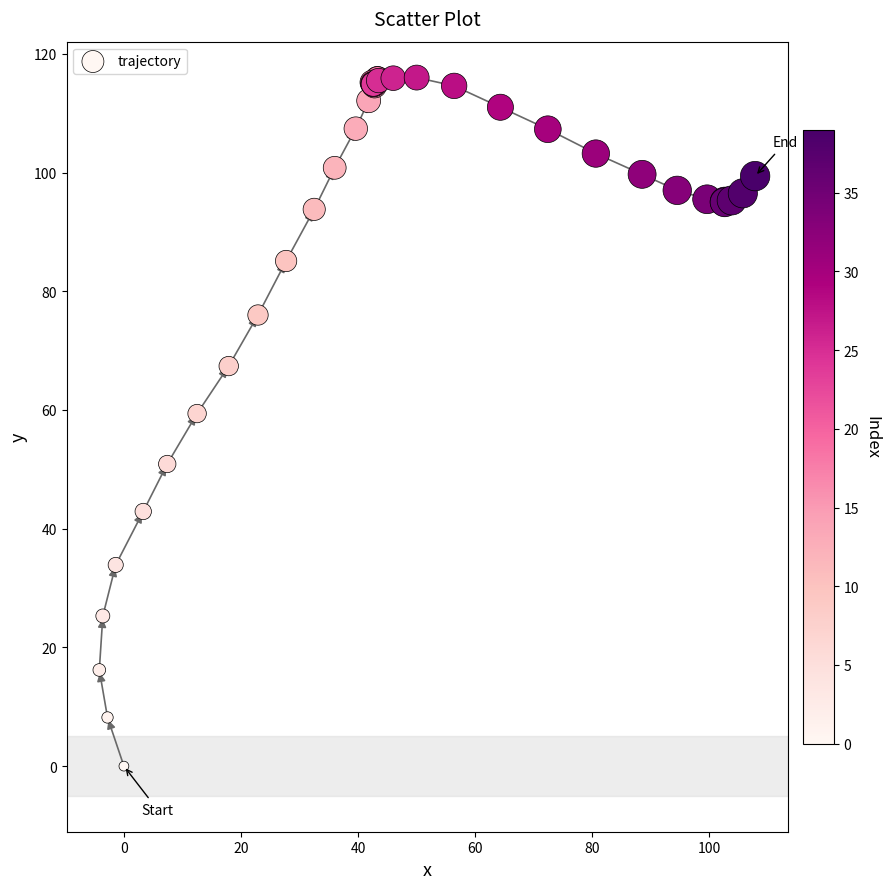

What Y value in the scatter plot is closest to 58?

59.4